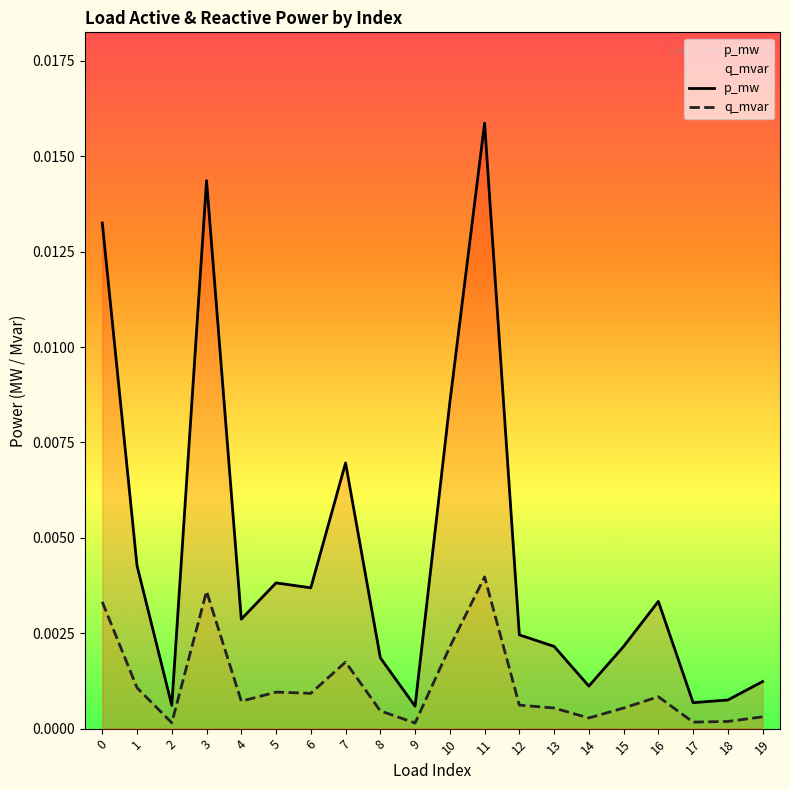

At which category is the sum across all series the highest?

11